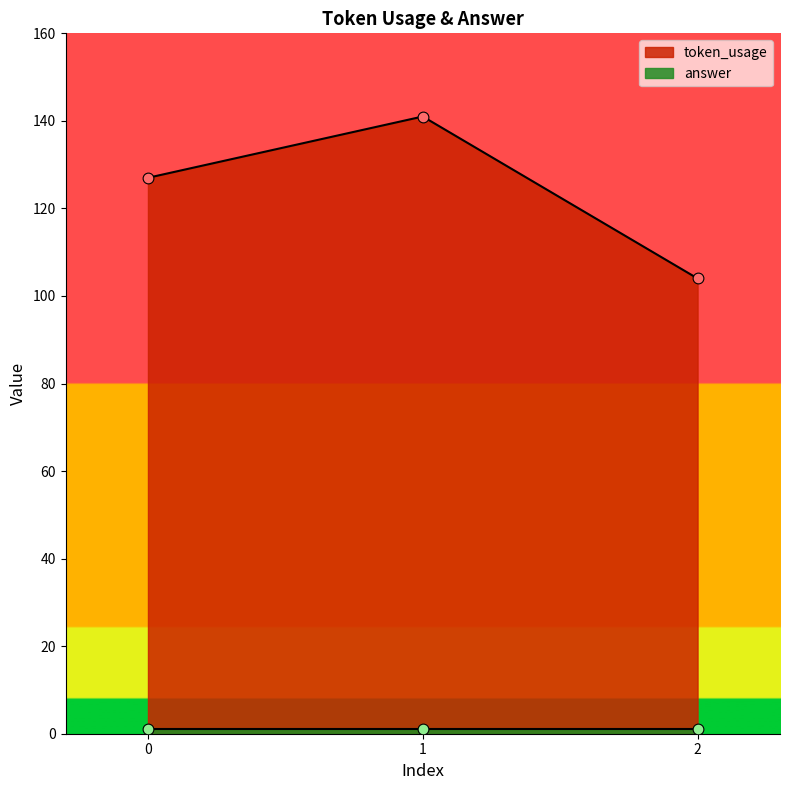

What is the change in value from 0 to 1?

+14